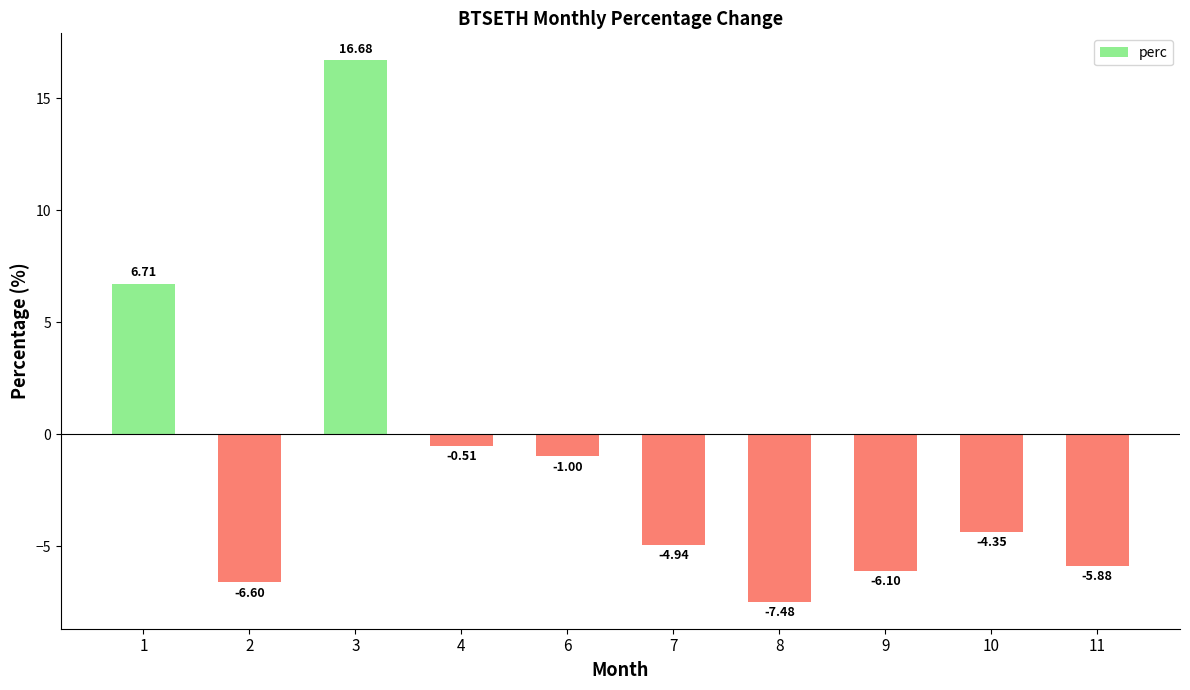

How many negative values are there?

8